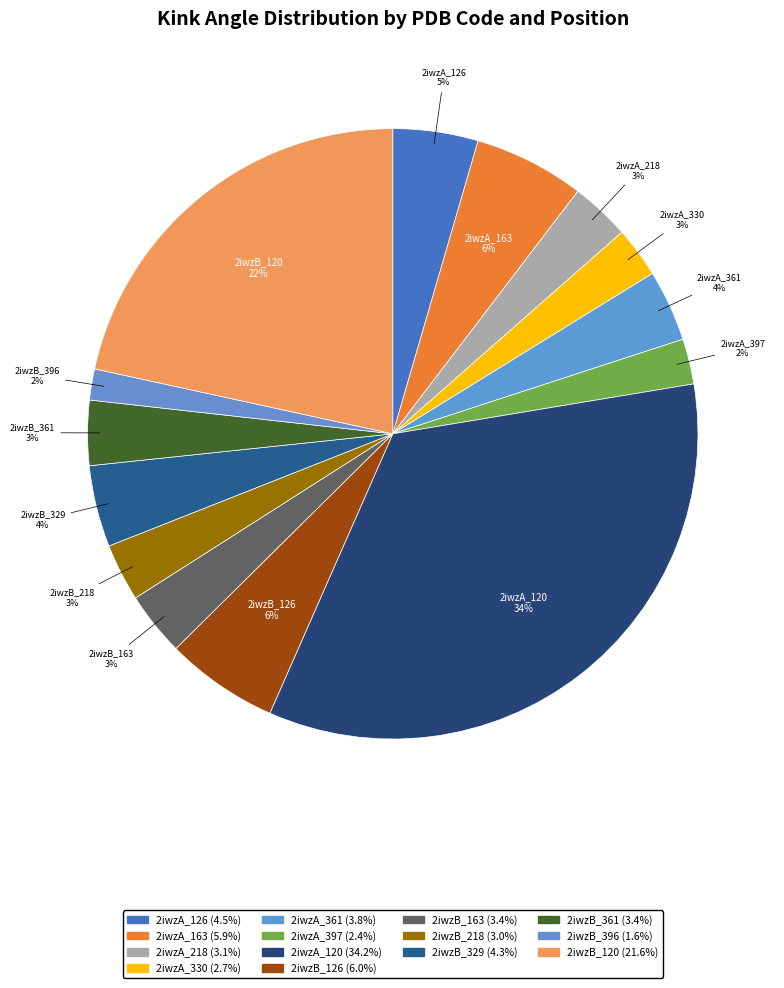

Count the number of slices in the pie.

14